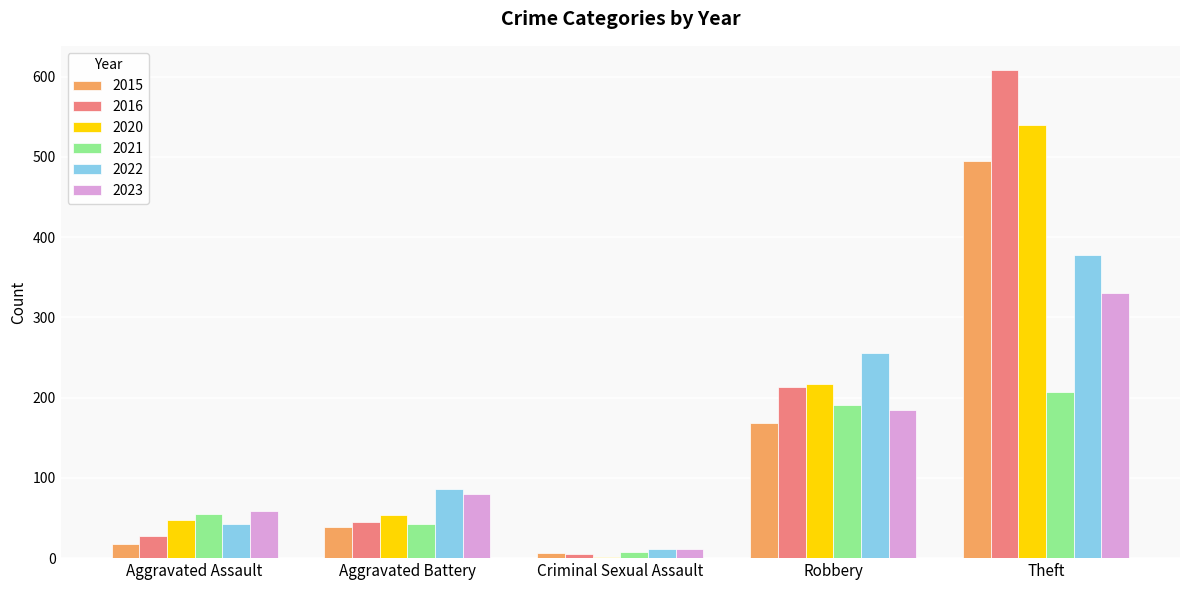

Reading left to right, list all the values displayed in this chart.

2015: Aggravated Assault=18	Aggravated Battery=39	Criminal Sexual Assault=6	Robbery=168	Theft=495
2016: Aggravated Assault=27	Aggravated Battery=45	Criminal Sexual Assault=5	Robbery=213	Theft=608
2020: Aggravated Assault=48	Aggravated Battery=54	Criminal Sexual Assault=1	Robbery=217	Theft=540
2021: Aggravated Assault=55	Aggravated Battery=42	Criminal Sexual Assault=8	Robbery=191	Theft=207
2022: Aggravated Assault=42	Aggravated Battery=86	Criminal Sexual Assault=11	Robbery=256	Theft=378
2023: Aggravated Assault=59	Aggravated Battery=80	Criminal Sexual Assault=11	Robbery=184	Theft=330